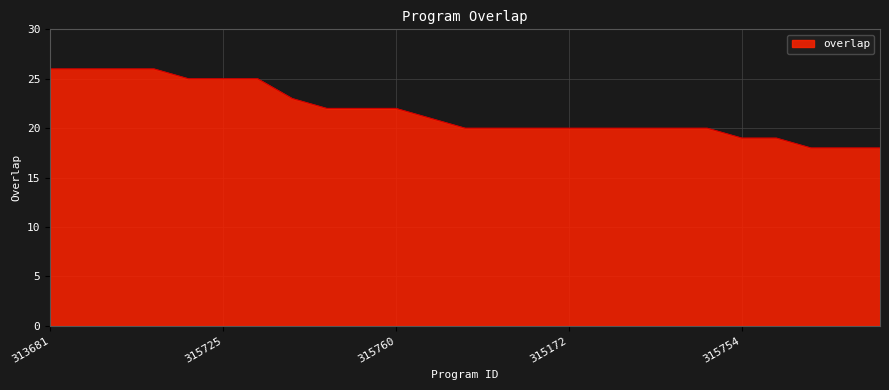

How many lines are shown in the chart?

1